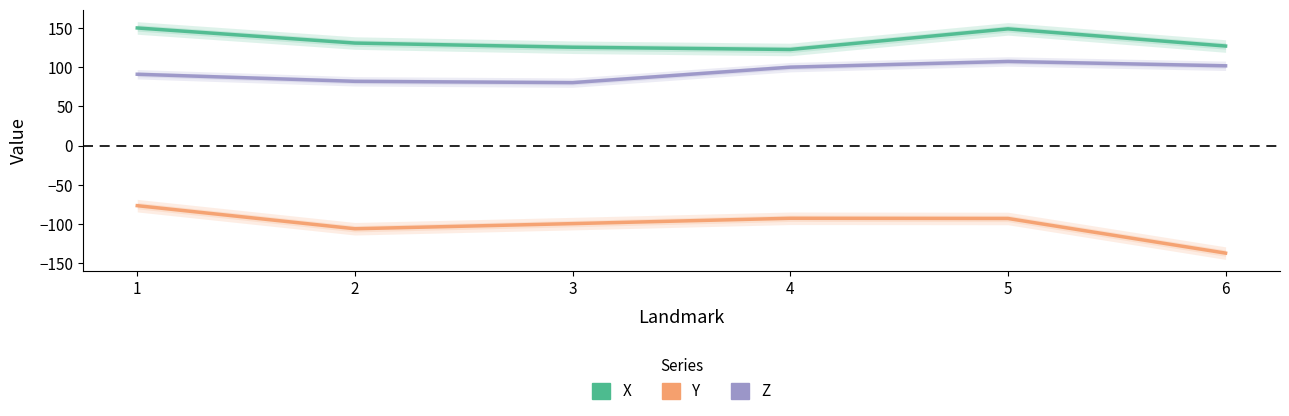

Which series has the largest total across all categories?

X